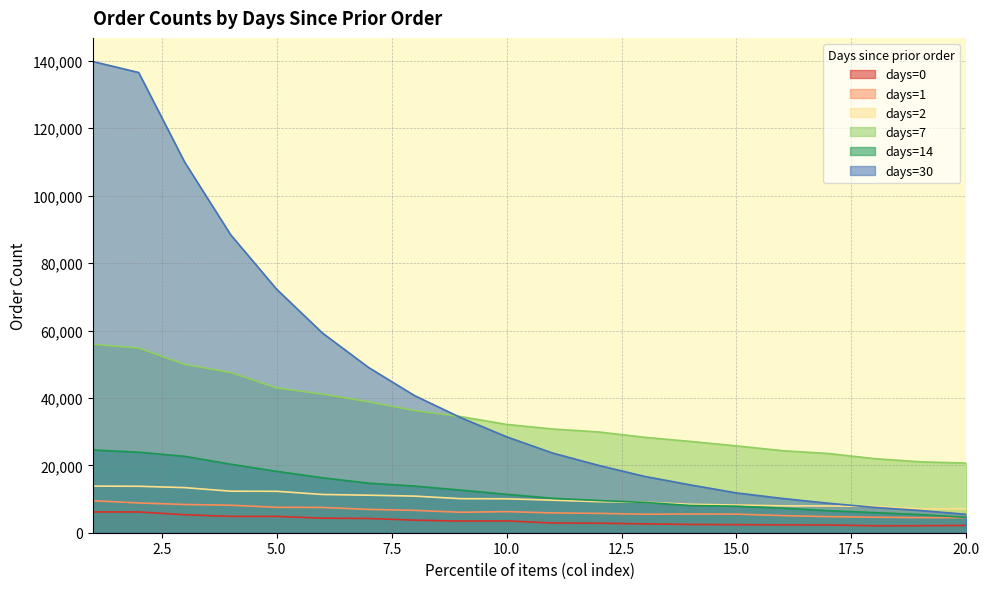

True or false: days=14 has more than 0 points higher than both neighbors.

False